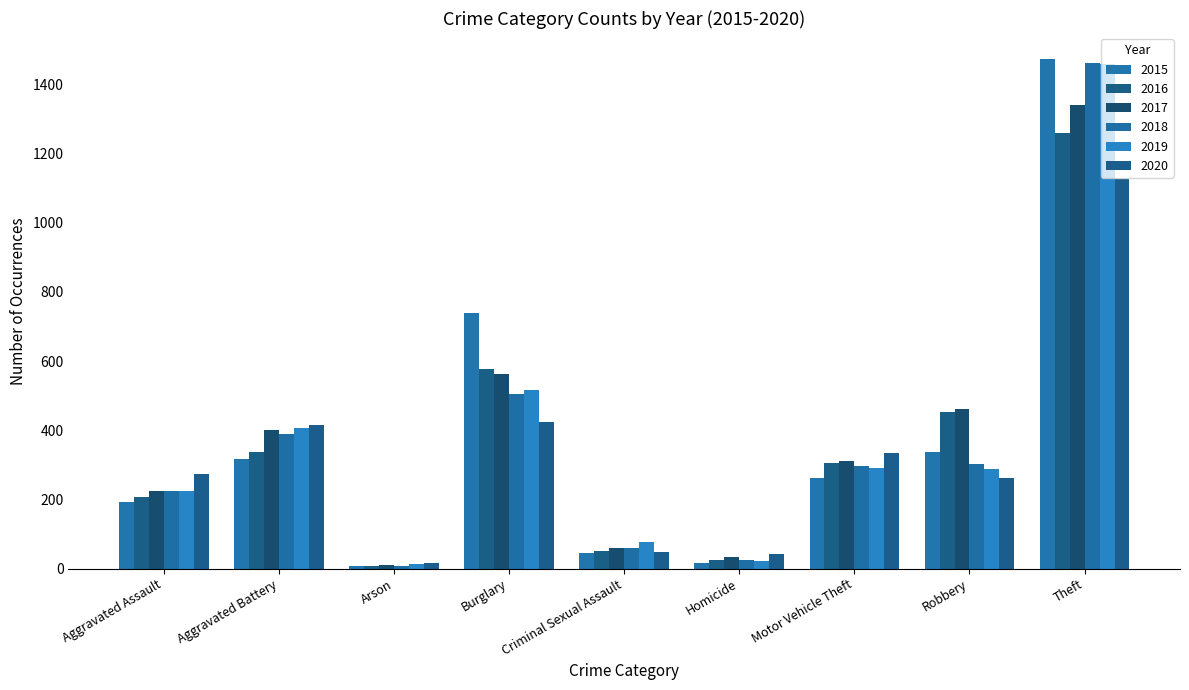

Rank the categories by 2019 value from highest to lowest.

Theft, Burglary, Aggravated Battery, Motor Vehicle Theft, Robbery, Aggravated Assault, Criminal Sexual Assault, Homicide, Arson